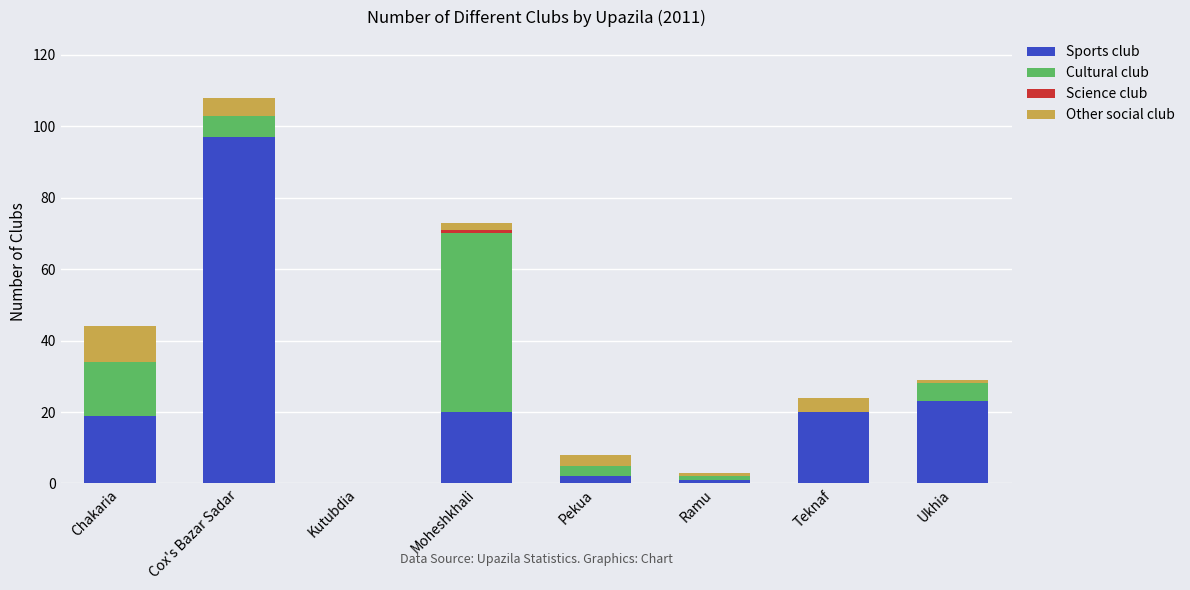

Does the chart contain stacked bars?

Yes